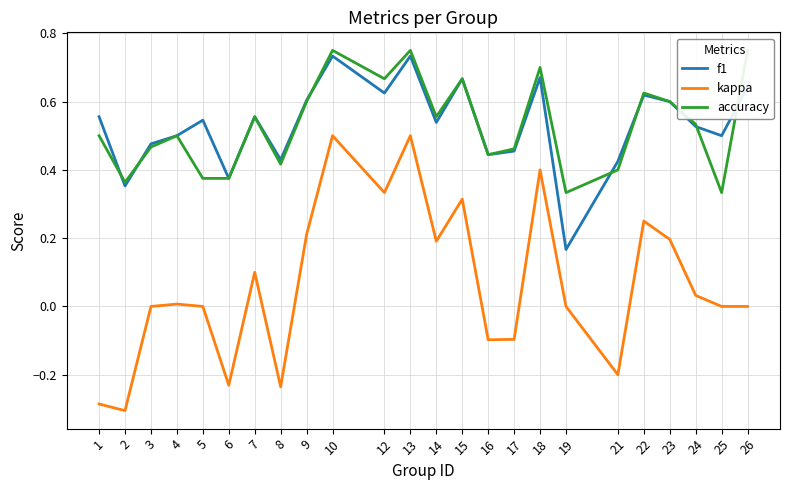

Is the value of accuracy at 17 greater than the value of kappa at 9?

Yes